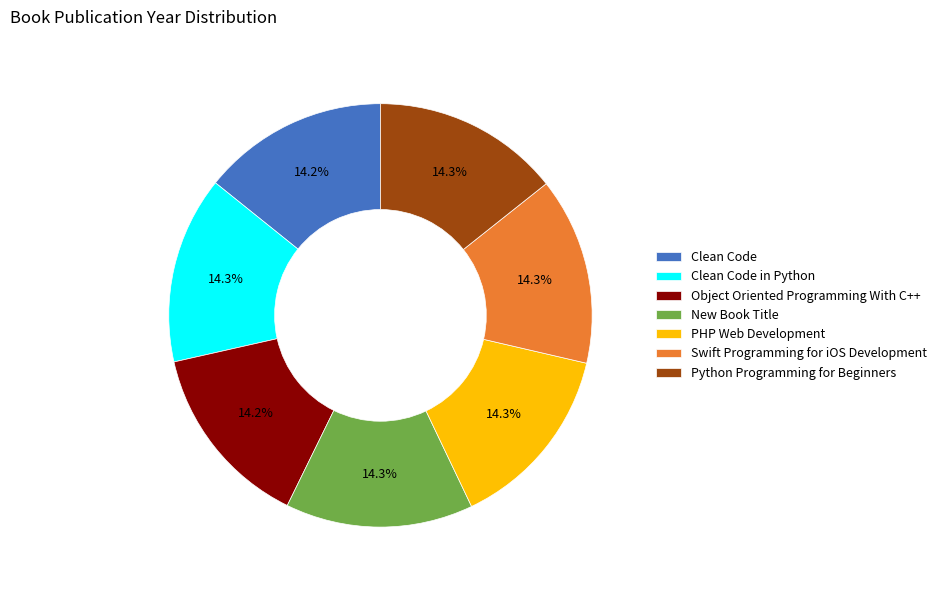

What is the ratio of the value at Python Programming for Beginners to the value at PHP Web Development?

1.0